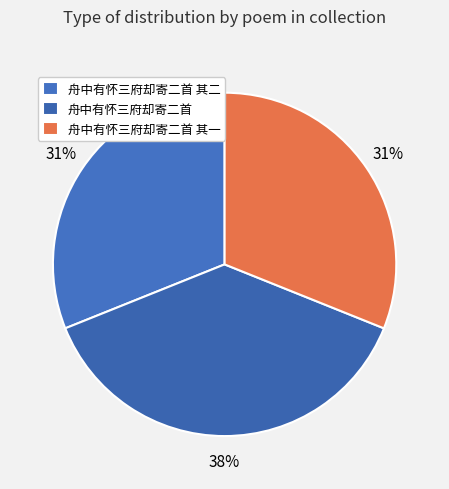

True or false: 舟中有怀三府却寄二首 accounts for 24% of the total.

False